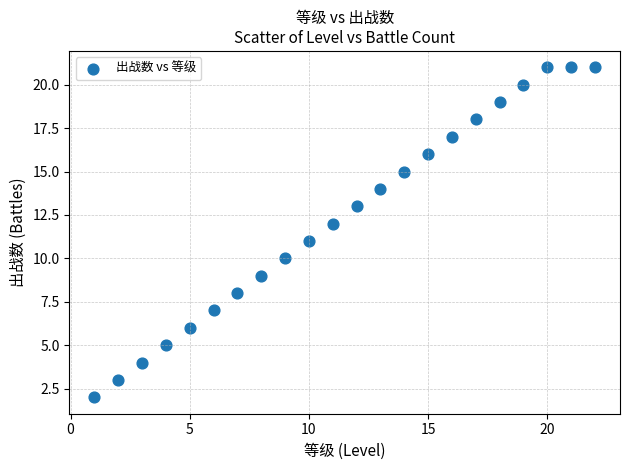

What is the range of X values (max minus min)?

21